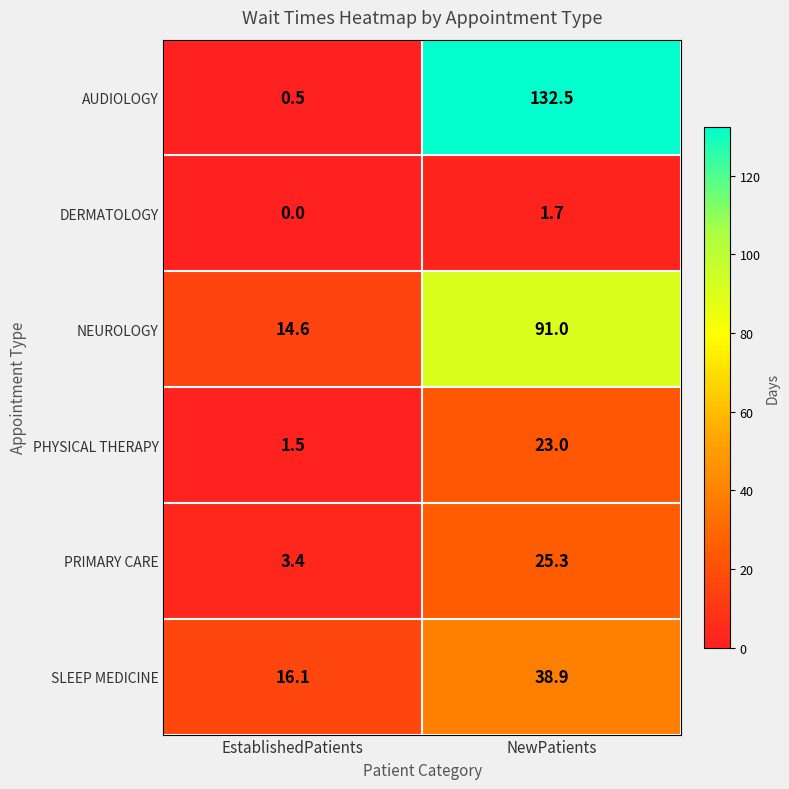

The value of DERMATOLOGY at EstablishedPatients is -1.1. True or false?

False